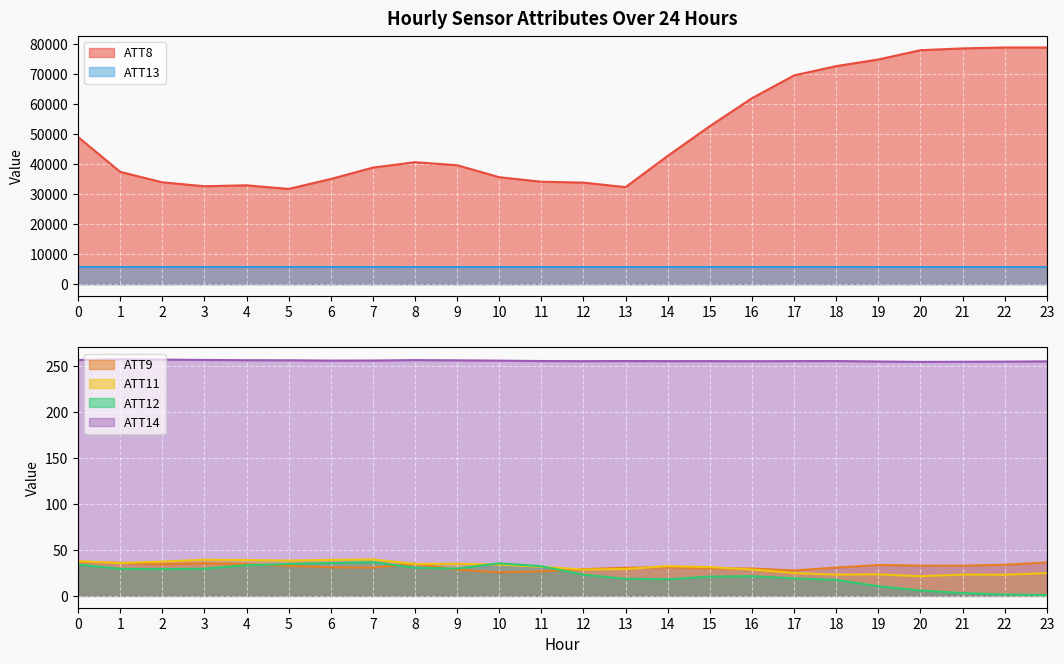

At how many categories does at least one series exceed 29694?

24